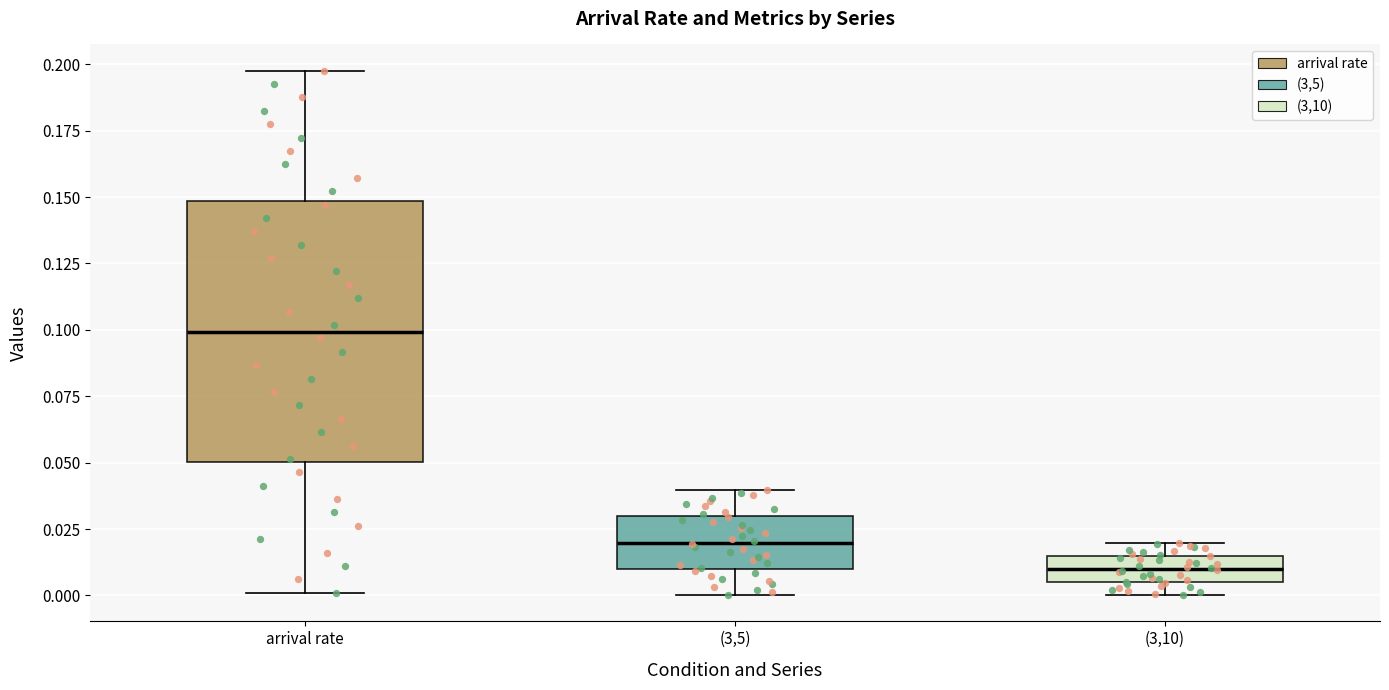

Which box's median line is the highest?

arrival rate